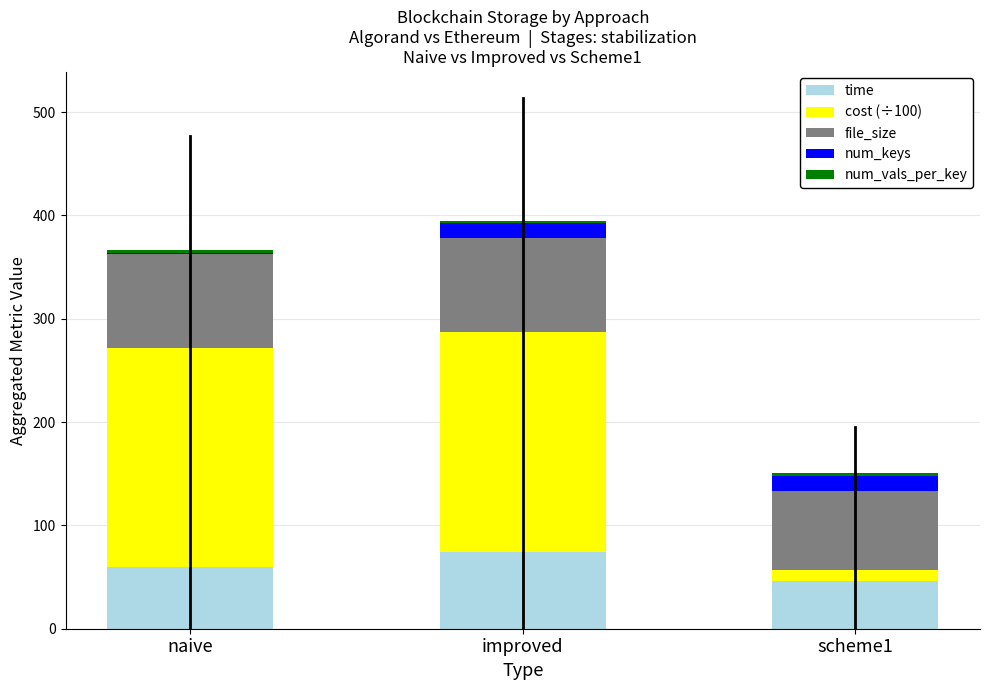

Are the bars grouped side by side (vs. stacked)?

No